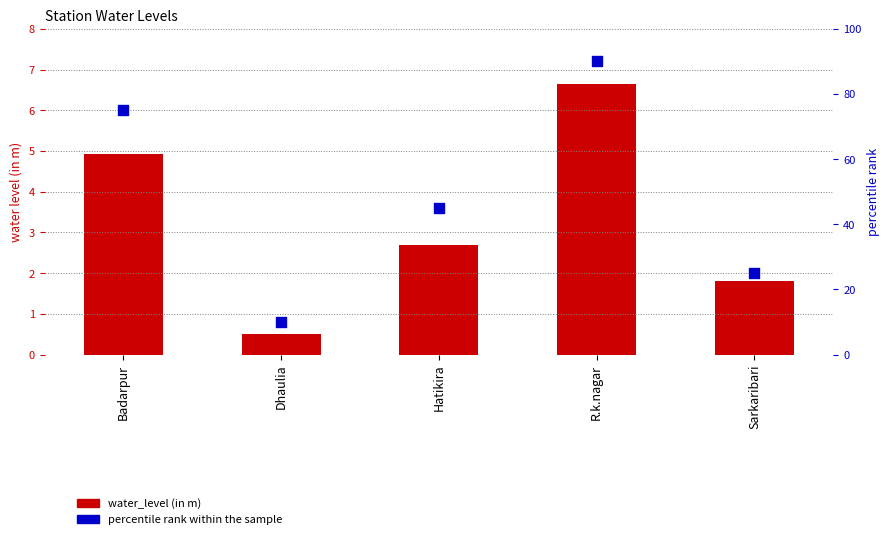

Which series has the widest spread of Y values?

percentile rank